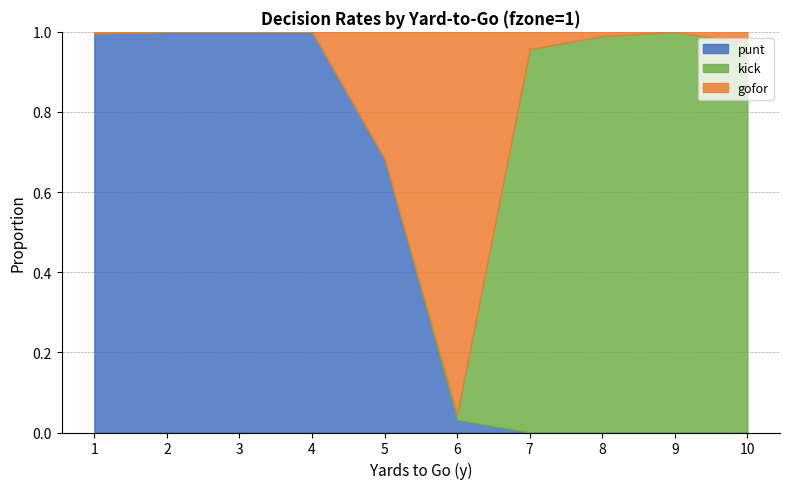

What are all the series names shown in the legend?

punt, kick, gofor